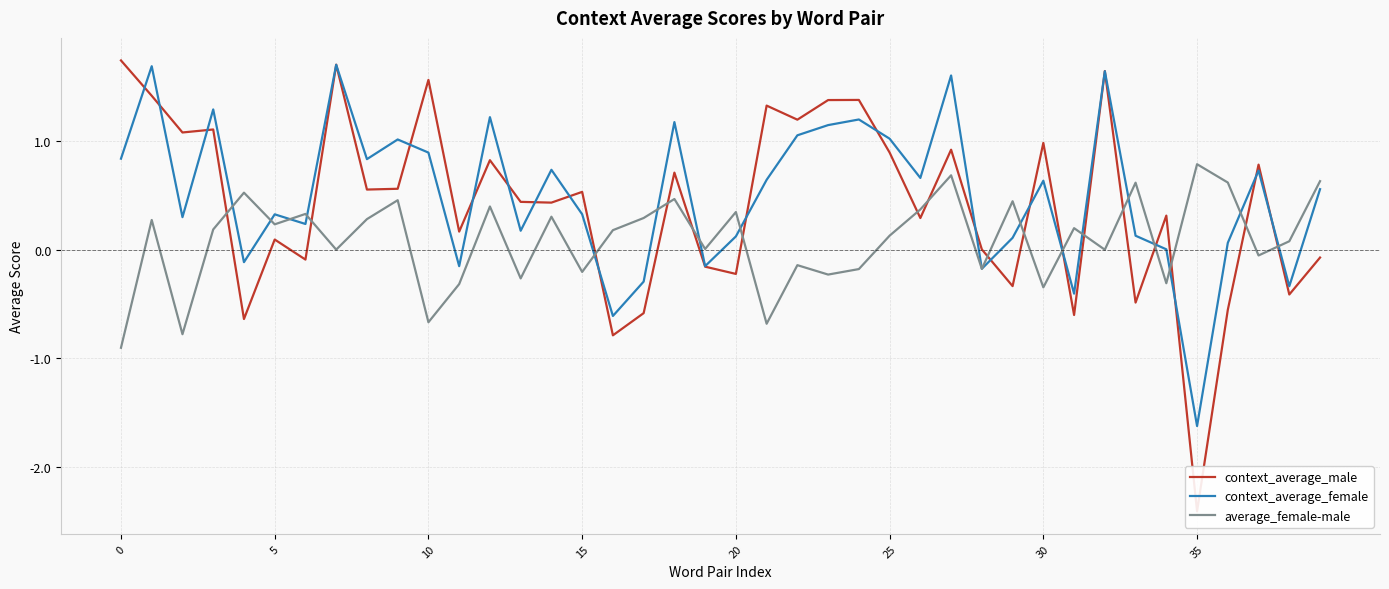

What is the average value of the context_average_female series?

0.5